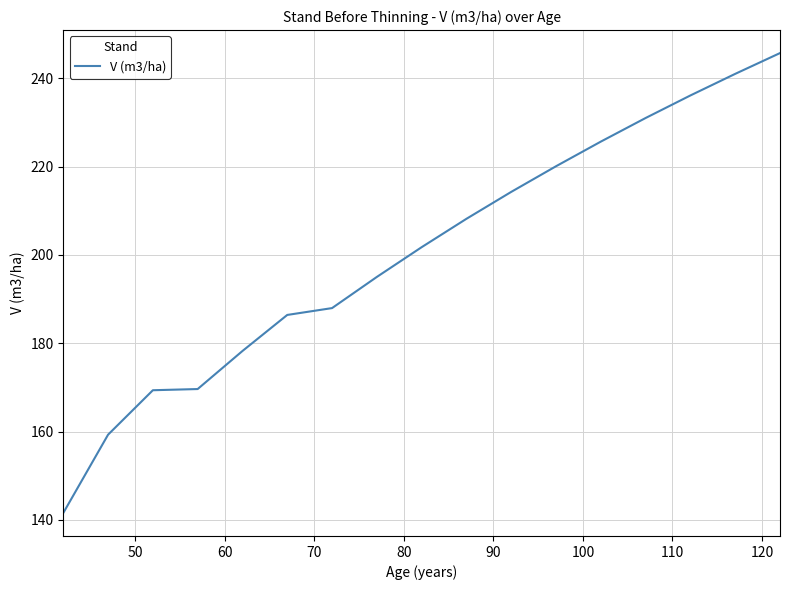

What is the difference between the maximum and minimum values?

104.2